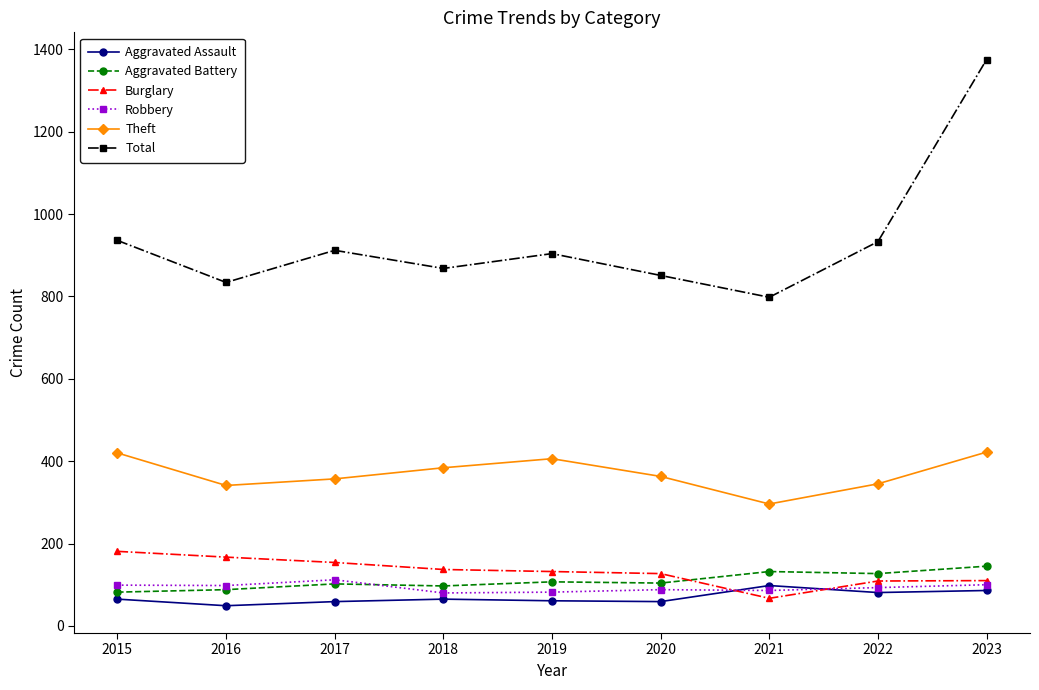

Is it true that Robbery equals 147 at 2016?

False